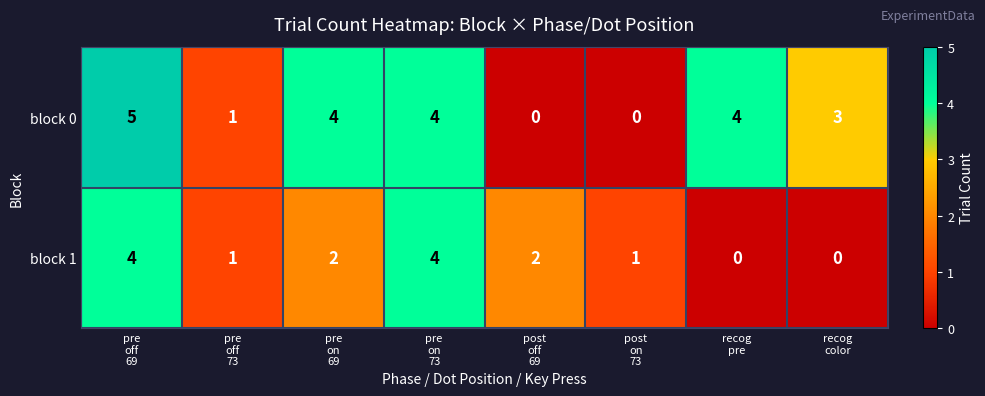

Which series has the largest total across all categories?

block 0